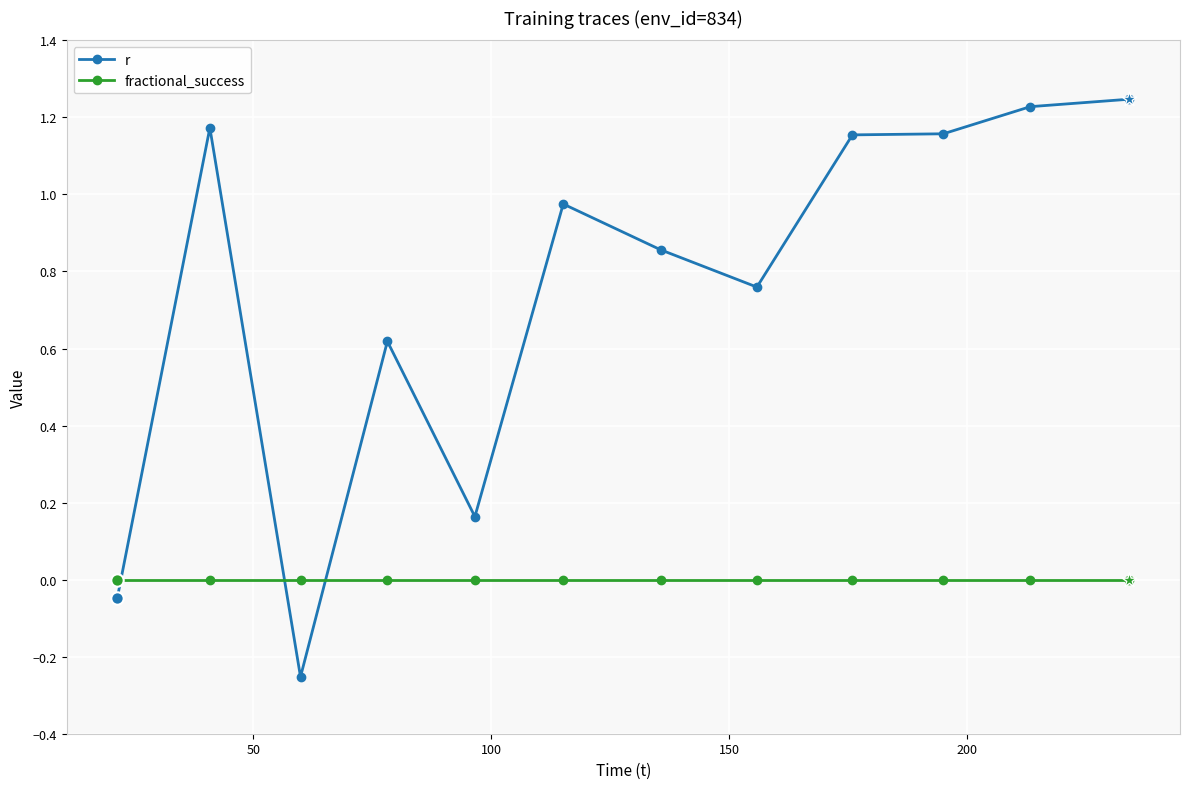

What are all the series names shown in the legend?

r, fractional_success